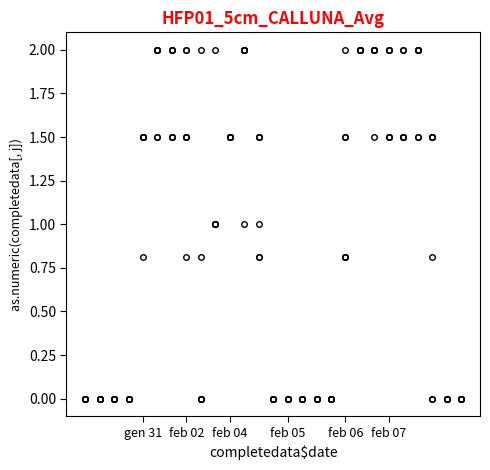

Does the chart have visible grid lines?

No